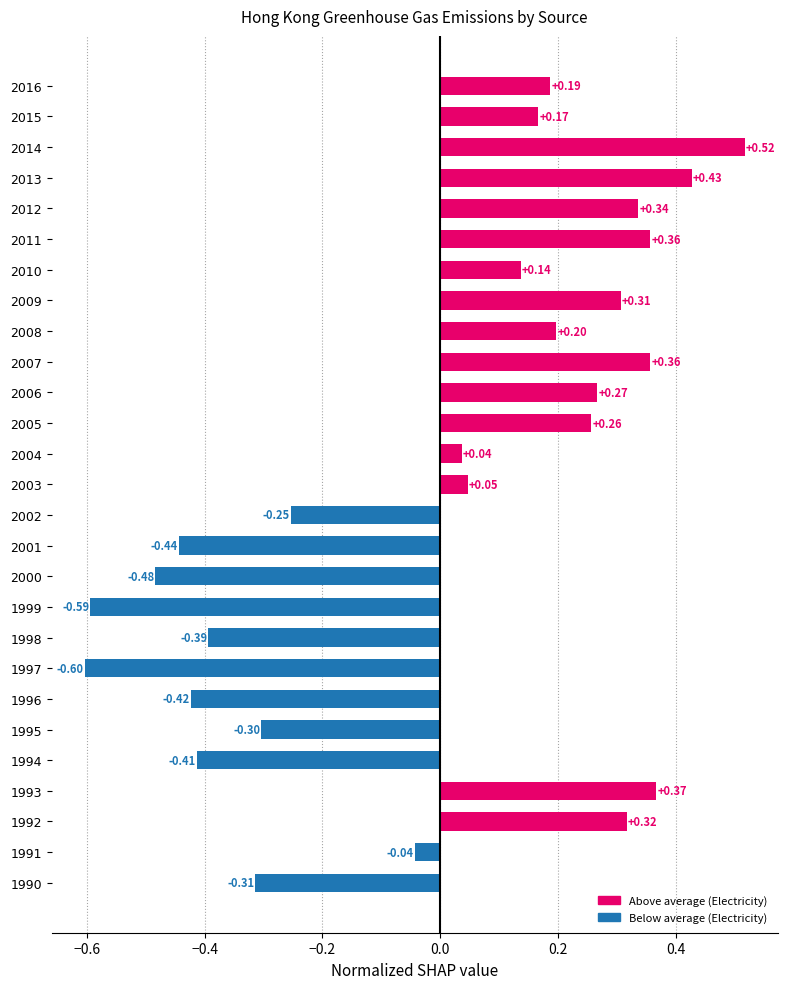

What is the difference between the maximum and minimum values?

1.1